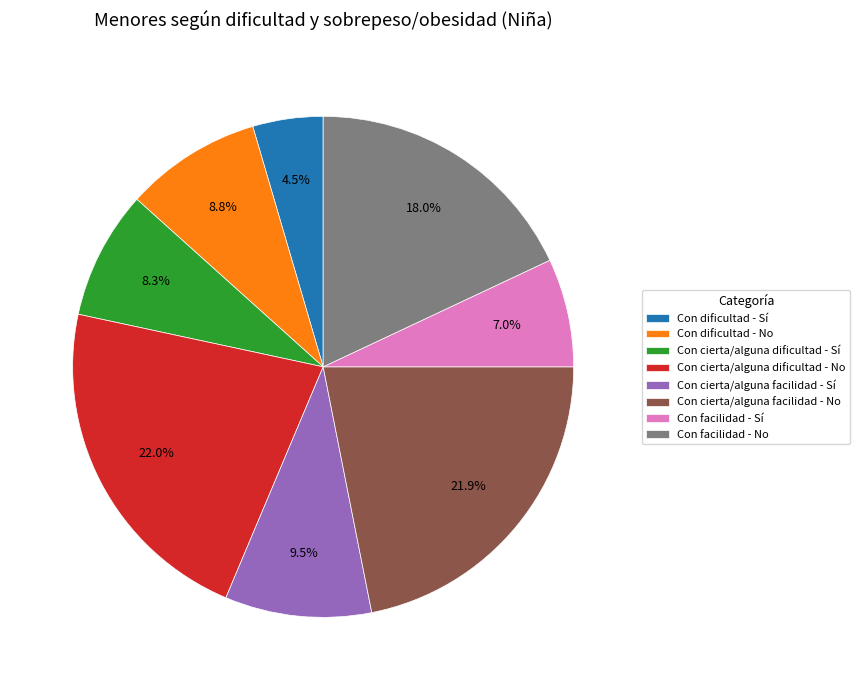

The Con cierta/alguna dificultad - Sí slice represents 8% of the pie. True or false?

True